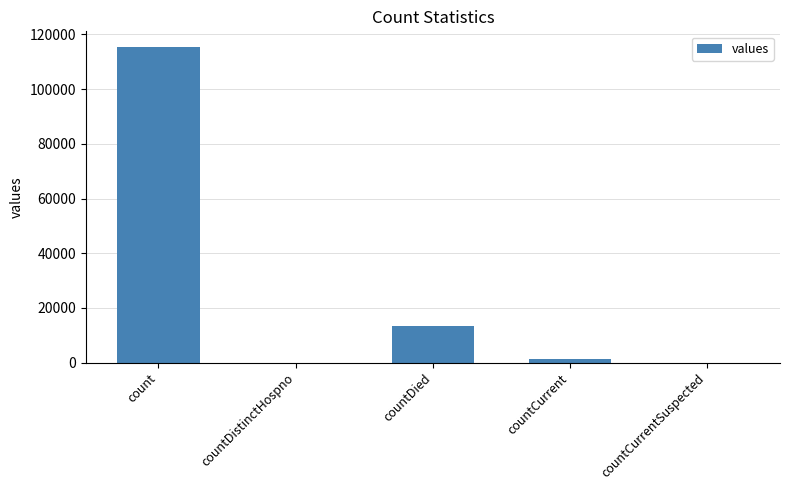

Reading left to right, transcribe all the data shown in this chart.

count=115379	countDistinctHospno=0	countDied=13343	countCurrent=1383	countCurrentSuspected=0